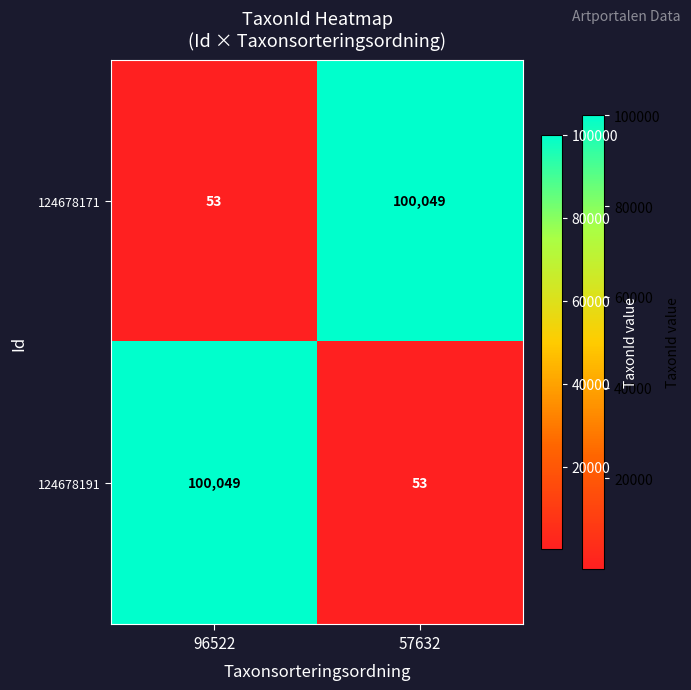

The 124678171 series shows 53 at 96522. True or false?

True